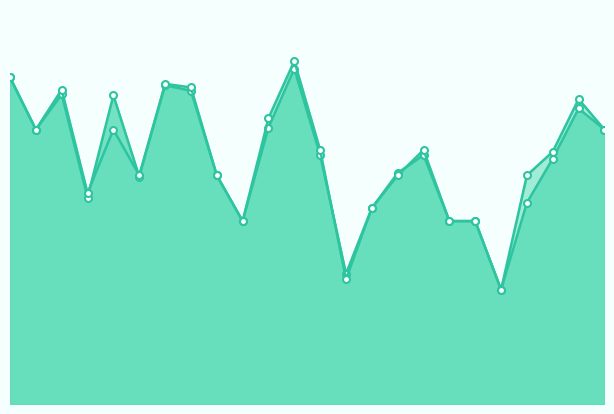

Does the chart have visible grid lines?

No